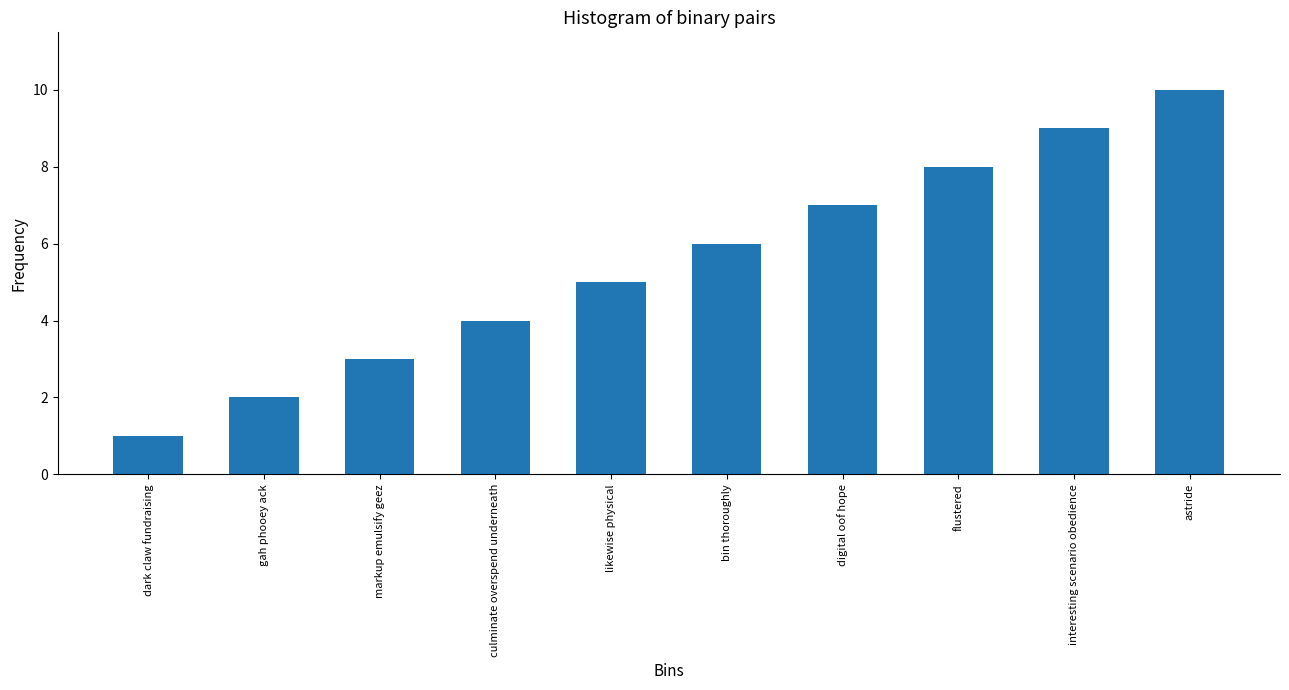

At which category does the chart reach its minimum across all series?

dark claw fundraising